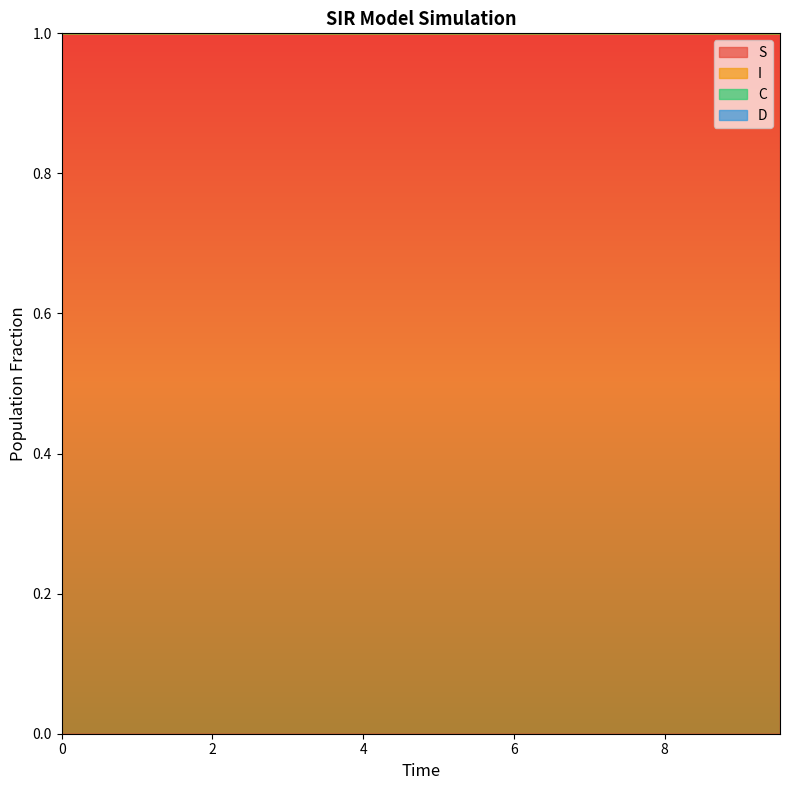

True or false: D and S intersect in this chart.

False